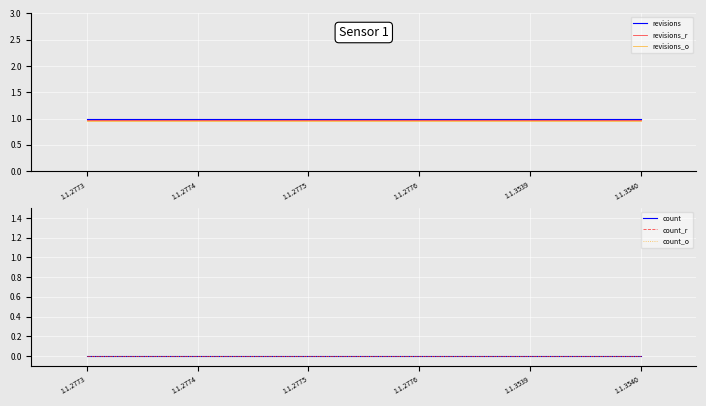

Reading right to left, list all the values displayed in this chart.

revisions: 1.1.3540=1.0	1.1.3539=1.0	1.1.2776=1.0	1.1.2775=1.0	1.1.2774=1.0	1.1.2773=1.0
revisions_r: 1.1.3540=1.0	1.1.3539=1.0	1.1.2776=1.0	1.1.2775=1.0	1.1.2774=1.0	1.1.2773=1.0
revisions_o: 1.1.3540=1.0	1.1.3539=1.0	1.1.2776=1.0	1.1.2775=1.0	1.1.2774=1.0	1.1.2773=1.0
count: 1.1.3540=0.0	1.1.3539=0.0	1.1.2776=0.0	1.1.2775=0.0	1.1.2774=0.0	1.1.2773=0.0
count_r: 1.1.3540=0.0	1.1.3539=0.0	1.1.2776=0.0	1.1.2775=0.0	1.1.2774=0.0	1.1.2773=0.0
count_o: 1.1.3540=0.0	1.1.3539=0.0	1.1.2776=0.0	1.1.2775=0.0	1.1.2774=0.0	1.1.2773=0.0